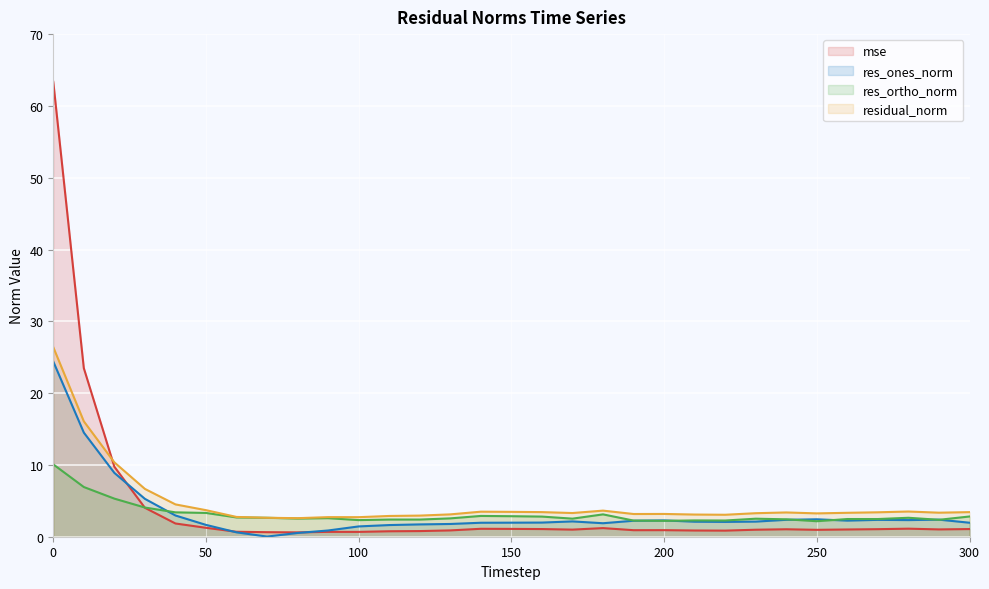

At how many categories does at least one series exceed 48?

1